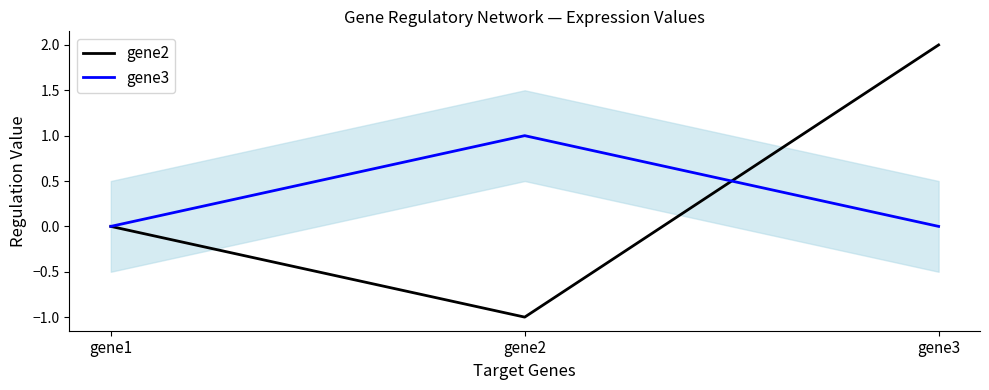

What is the sum of the gene3 values at gene1 and gene2?

1